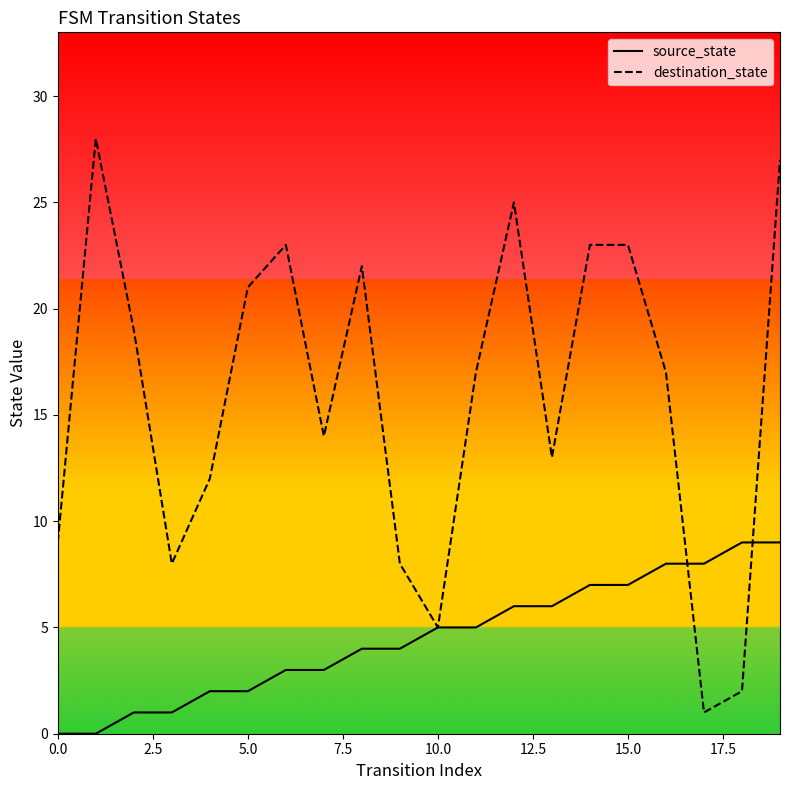

How many times do destination_state and source_state cross each other?

2